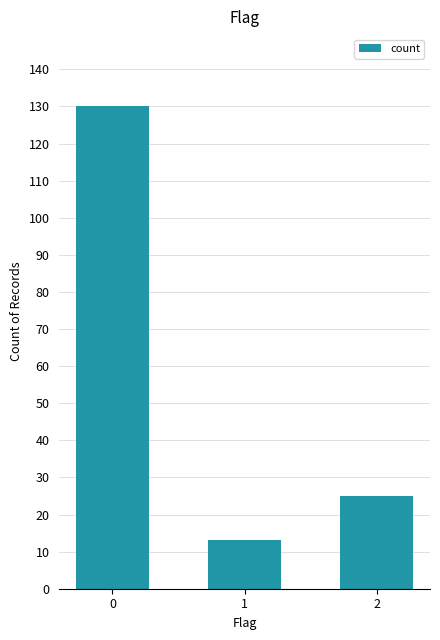

Reading left to right, extract all data points from this chart.

130	13	25